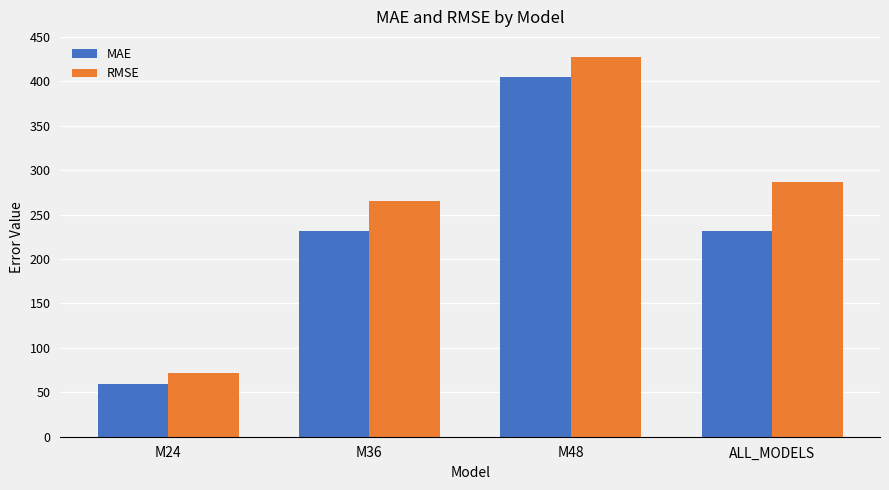

What is the difference between the maximum and minimum values in the RMSE series?

356.0